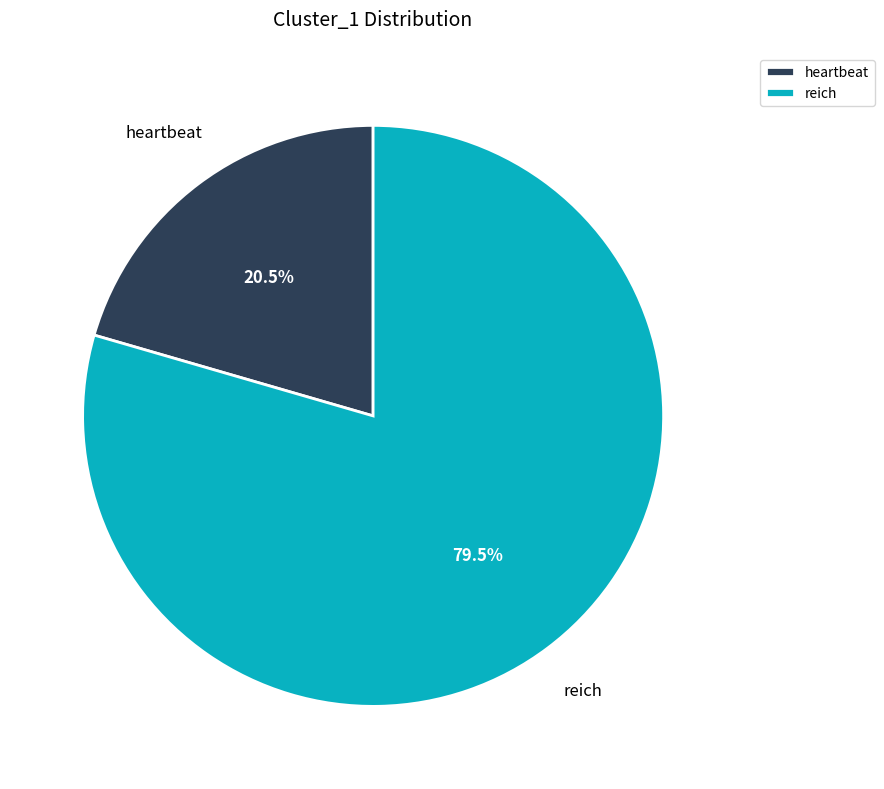

What is the smallest slice in the pie chart?

heartbeat